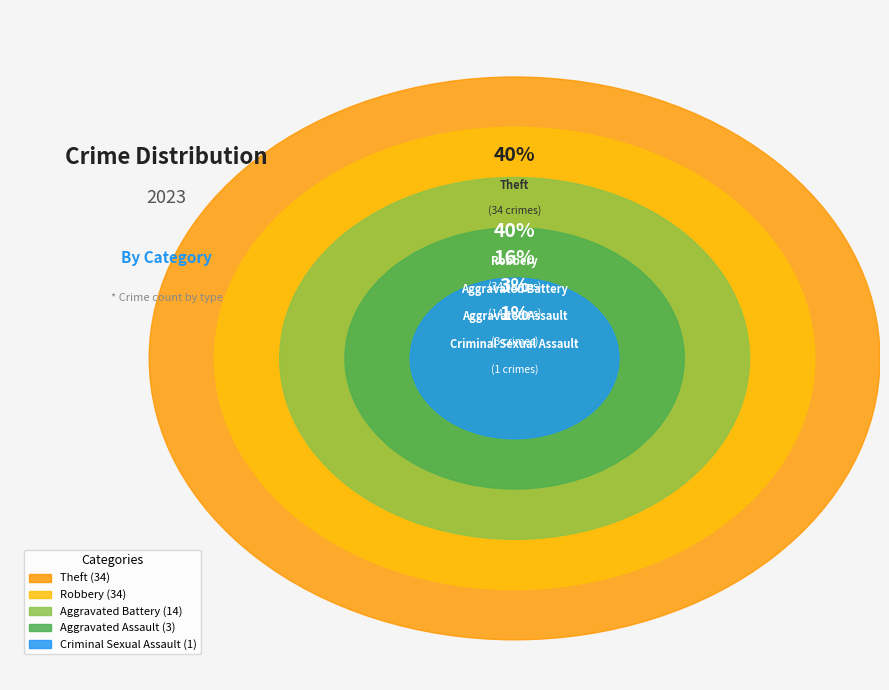

Is there a majority slice in this chart?

No